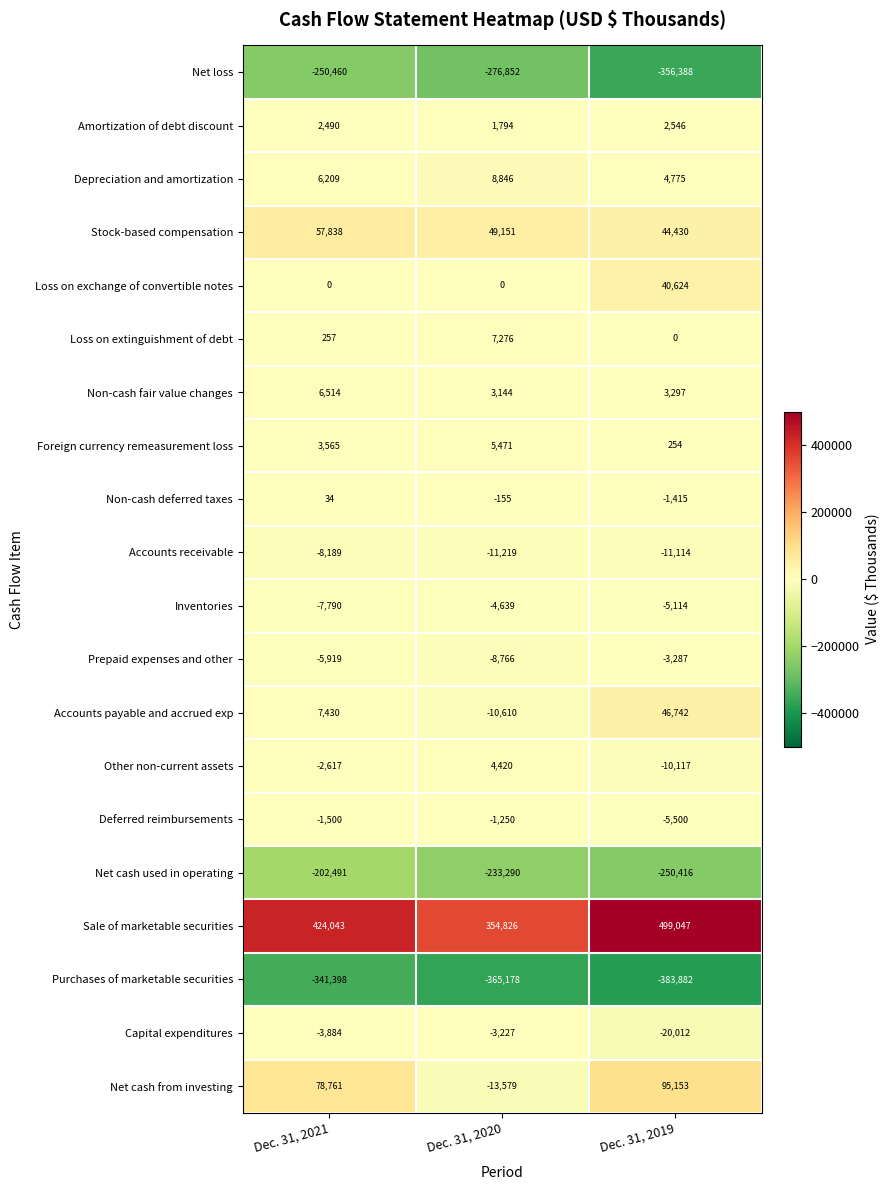

At which category does the chart reach its peak across all series?

Dec. 31, 2019